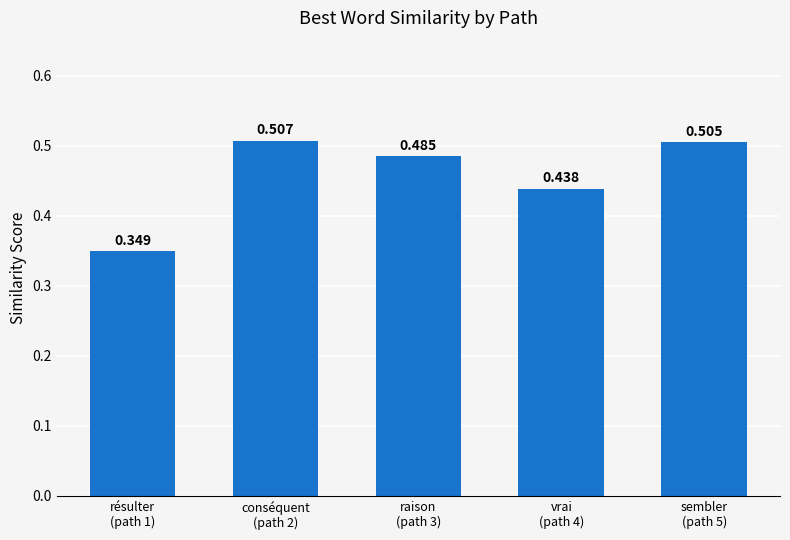

Read the value at conséquent
(path 2).

0.5